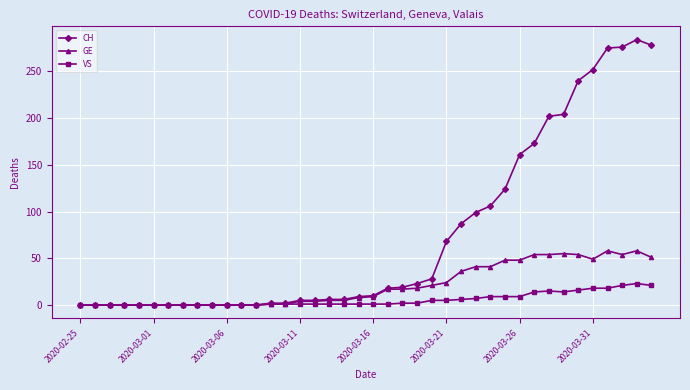

Which series has the widest spread of values?

CH